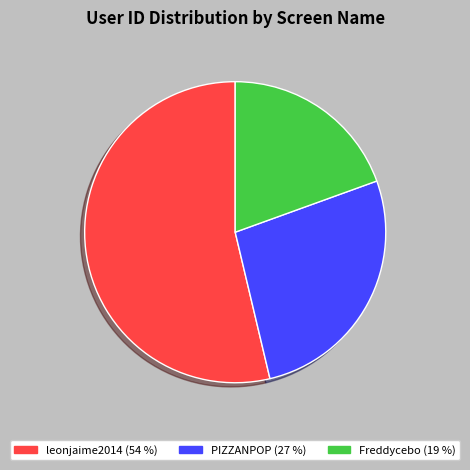

Which slice represents more than half of the pie?

leonjaime2014